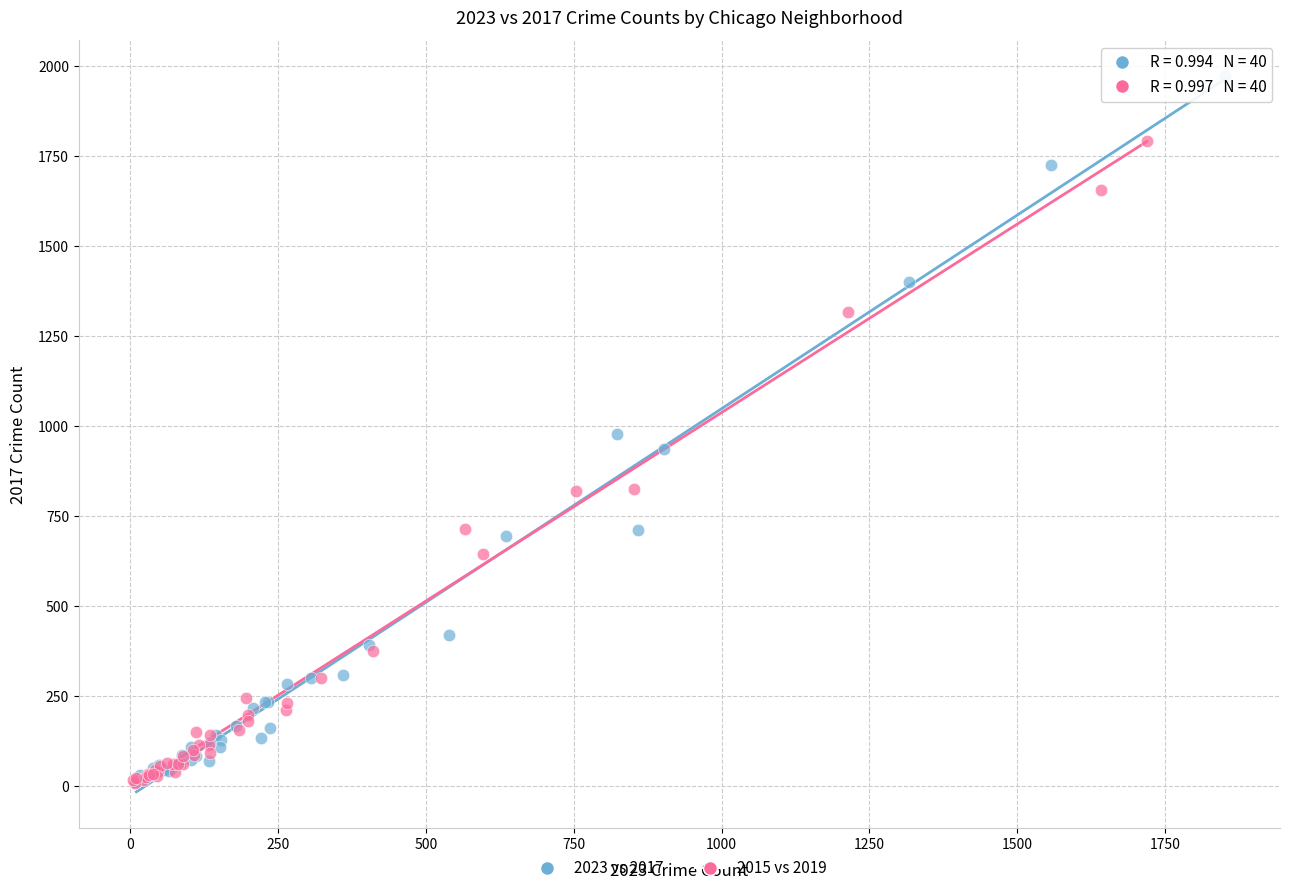

Which series reaches the maximum Y coordinate?

2023 vs 2017